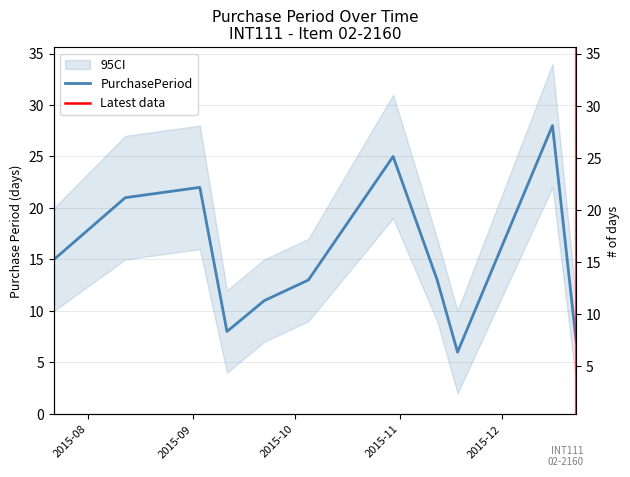

Reading left to right, transcribe all the data shown in this chart.

15	21	22	8	11	13	25	13	6	28	7